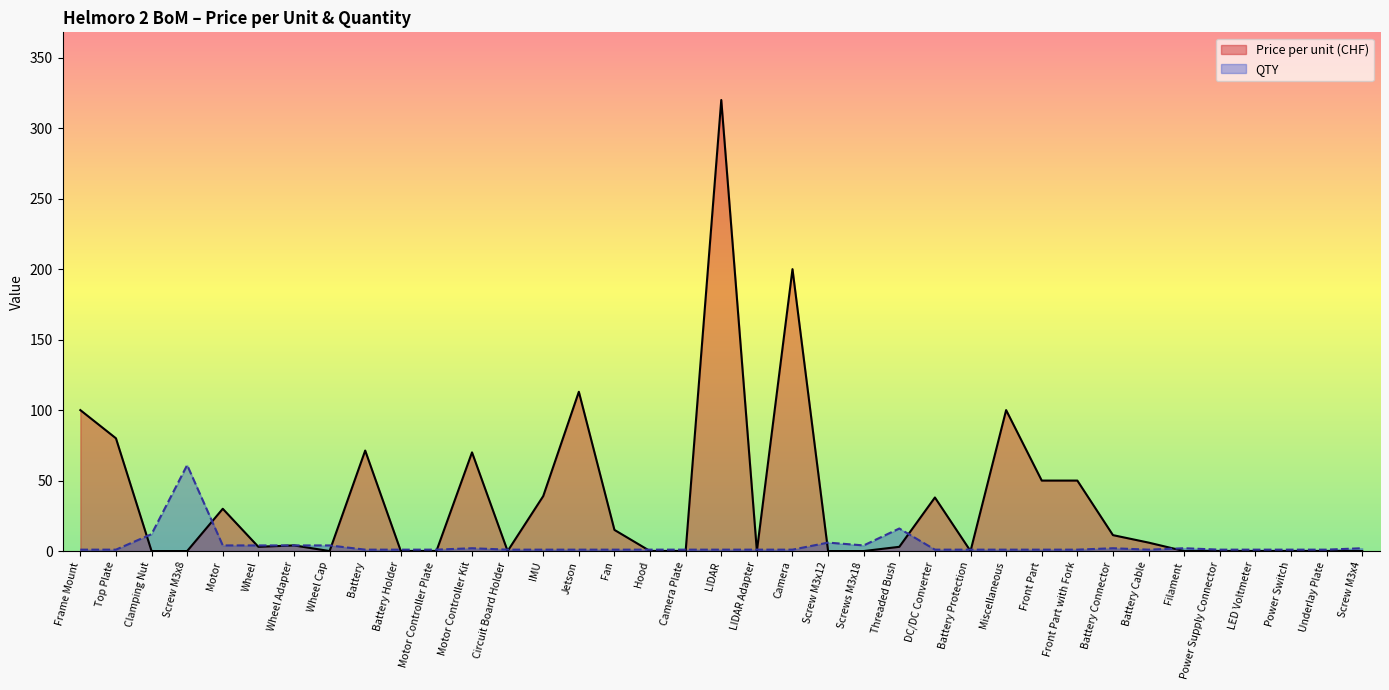

True or false: Price per unit (CHF) has more than 0 points higher than both neighbors.

True